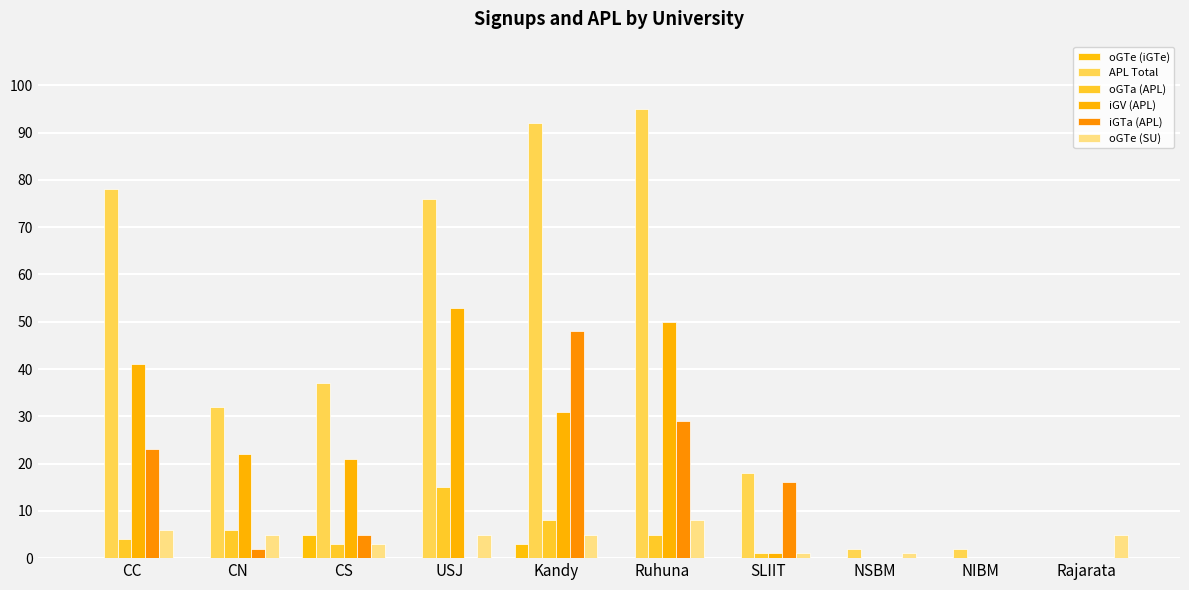

What is the total value across all series at Rajarata?

5